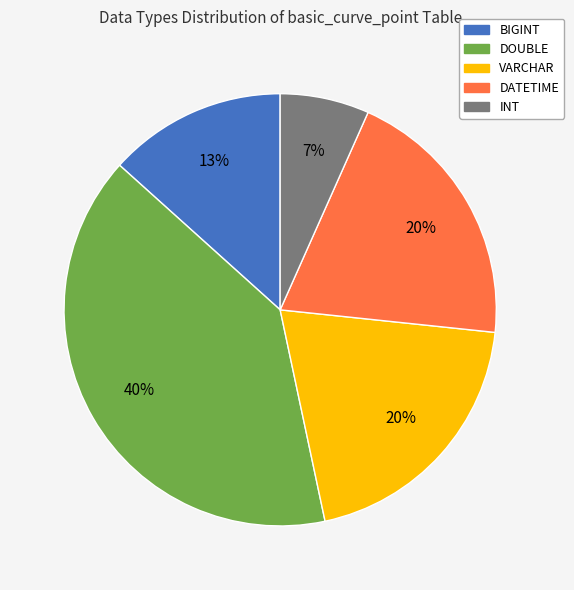

Does any single category account for the majority?

No